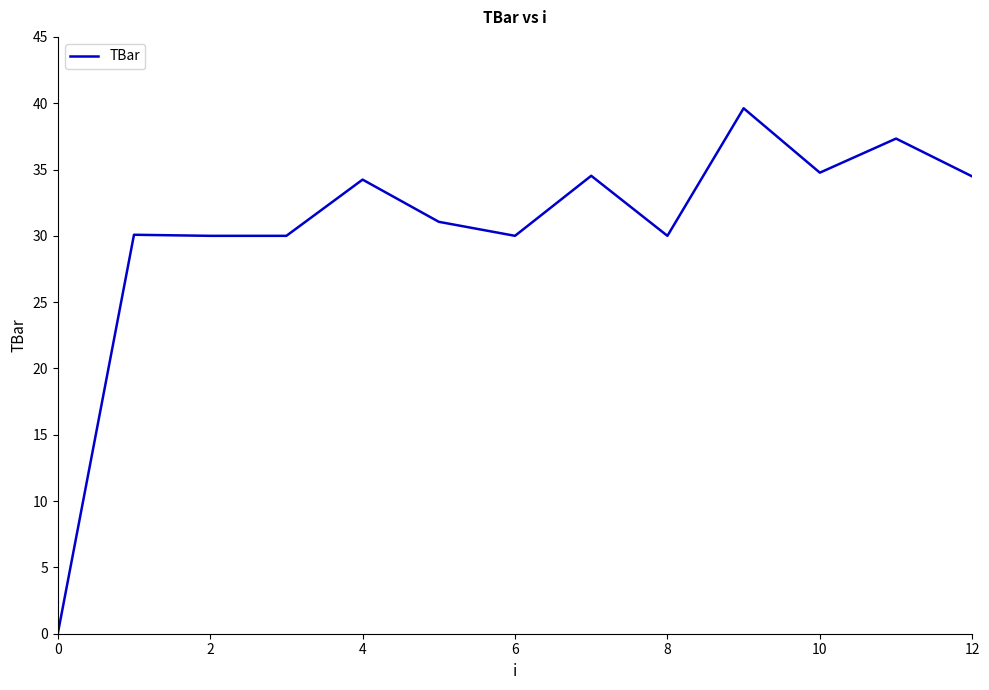

What is the difference between the maximum and minimum values?

39.6